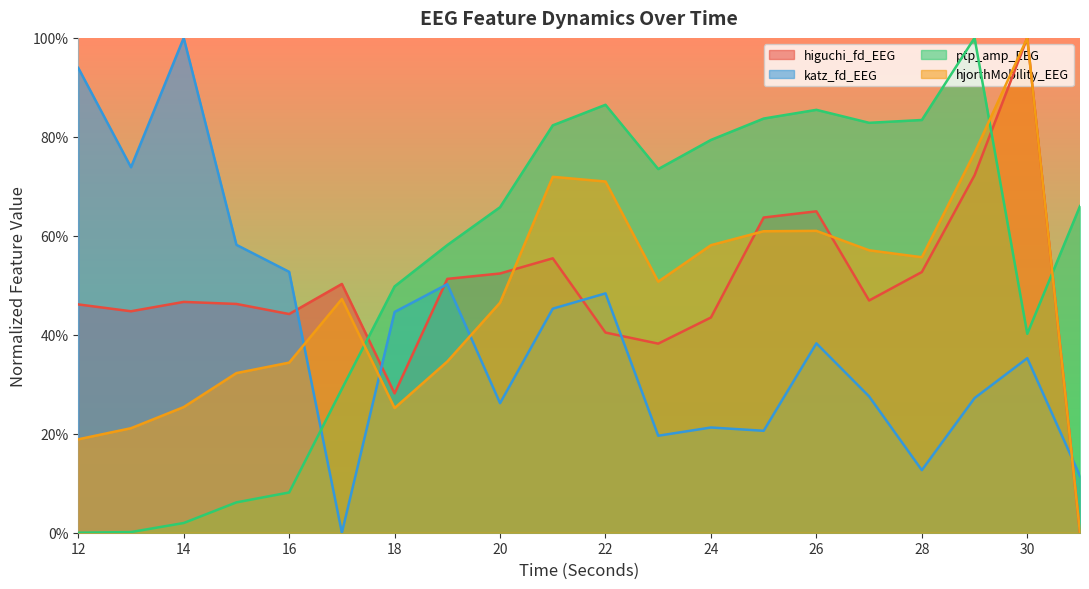

What is the value of the higuchi_fd_EEG point at the 13th from the left?

0.4